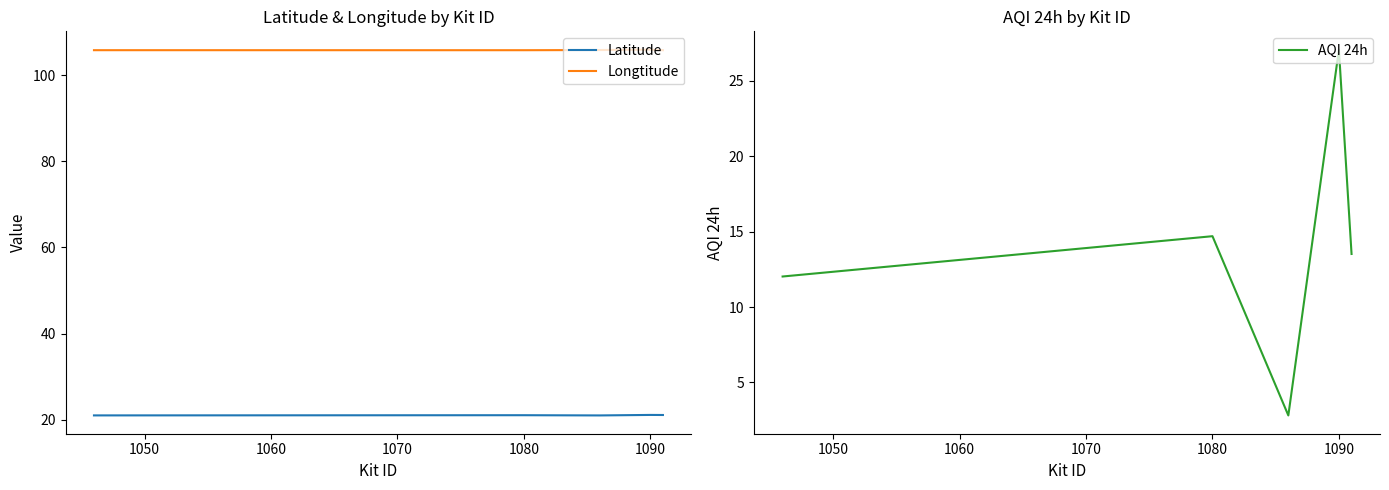

The Latitude series shows 21.1 at 1080. True or false?

True